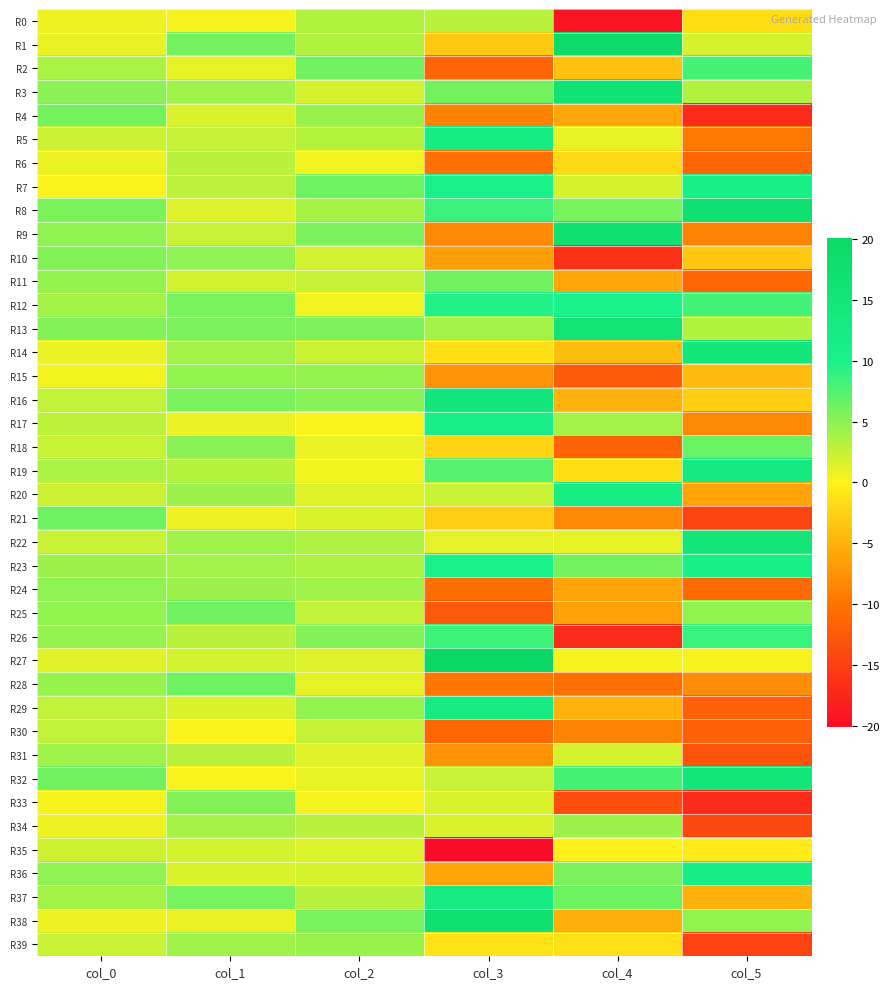

Reading right to left, what are all the values shown in this chart?

R0: col_5=-1.7	col_4=-19.4	col_3=3.1	col_2=3.4	col_1=0.3	col_0=0.6
R1: col_5=1.7	col_4=19.3	col_3=-3.2	col_2=3.4	col_1=6.0	col_0=0.8
R2: col_5=8.1	col_4=-3.9	col_3=-11.5	col_2=6.2	col_1=1.1	col_0=3.7
R3: col_5=3.4	col_4=16.2	col_3=6.0	col_2=1.7	col_1=4.1	col_0=5.1
R4: col_5=-17.0	col_4=-5.9	col_3=-8.7	col_2=4.4	col_1=1.7	col_0=6.0
R5: col_5=-9.6	col_4=1.1	col_3=12.1	col_2=3.1	col_1=2.6	col_0=2.3
R6: col_5=-11.2	col_4=-2.0	col_3=-10.1	col_2=0.5	col_1=3.1	col_0=0.8
R7: col_5=11.1	col_4=1.7	col_3=10.4	col_2=6.3	col_1=3.0	col_0=0.2
R8: col_5=16.9	col_4=5.9	col_3=8.6	col_2=3.8	col_1=1.4	col_0=5.7
R9: col_5=-8.7	col_4=17.0	col_3=-8.3	col_2=5.7	col_1=2.4	col_0=5.0
R10: col_5=-3.4	col_4=-16.4	col_3=-6.6	col_2=1.9	col_1=4.9	col_0=5.4
R11: col_5=-11.3	col_4=-5.8	col_3=6.2	col_2=2.6	col_1=2.0	col_0=4.6
R12: col_5=8.2	col_4=10.1	col_3=9.7	col_2=0.6	col_1=5.8	col_0=4.0
R13: col_5=3.4	col_4=16.0	col_3=3.9	col_2=5.6	col_1=5.7	col_0=5.4
R14: col_5=14.7	col_4=-4.2	col_3=-1.5	col_2=2.2	col_1=4.0	col_0=0.8
R15: col_5=-4.4	col_4=-12.4	col_3=-7.3	col_2=4.7	col_1=4.8	col_0=0.6
R16: col_5=-2.9	col_4=-5.2	col_3=14.3	col_2=5.3	col_1=5.7	col_0=2.7
R17: col_5=-8.3	col_4=4.0	col_3=10.9	col_2=0.3	col_1=0.8	col_0=2.9
R18: col_5=6.4	col_4=-11.5	col_3=-2.3	col_2=0.9	col_1=5.2	col_0=2.5
R19: col_5=13.0	col_4=-1.6	col_3=7.3	col_2=0.6	col_1=3.2	col_0=3.7
R20: col_5=-6.3	col_4=11.7	col_3=2.4	col_2=1.3	col_1=4.3	col_0=2.3
R21: col_5=-14.6	col_4=-8.2	col_3=-3.0	col_2=1.7	col_1=0.6	col_0=6.3
R22: col_5=14.8	col_4=1.0	col_3=1.1	col_2=3.5	col_1=4.1	col_0=2.4
R23: col_5=11.2	col_4=6.1	col_3=10.4	col_2=3.6	col_1=4.0	col_0=4.3
R24: col_5=-11.0	col_4=-6.1	col_3=-10.4	col_2=4.2	col_1=4.3	col_0=4.9
R25: col_5=4.8	col_4=-6.3	col_3=-12.5	col_2=2.8	col_1=6.2	col_0=4.8
R26: col_5=8.6	col_4=-16.9	col_3=8.4	col_2=5.4	col_1=3.0	col_0=4.7
R27: col_5=0.3	col_4=0.4	col_3=20.1	col_2=1.4	col_1=1.9	col_0=1.4
R28: col_5=-8.0	col_4=-10.1	col_3=-9.6	col_2=1.0	col_1=6.4	col_0=4.5
R29: col_5=-11.9	col_4=-5.2	col_3=12.8	col_2=4.8	col_1=1.6	col_0=2.7
R30: col_5=-11.9	col_4=-8.7	col_3=-11.2	col_2=2.6	col_1=0.3	col_0=2.7
R31: col_5=-13.0	col_4=1.8	col_3=-7.5	col_2=1.4	col_1=3.1	col_0=4.1
R32: col_5=14.4	col_4=8.1	col_3=2.4	col_2=0.9	col_1=0.2	col_0=6.2
R33: col_5=-16.9	col_4=-13.6	col_3=1.7	col_2=0.4	col_1=5.4	col_0=0.4
R34: col_5=-14.0	col_4=4.4	col_3=1.6	col_2=3.1	col_1=3.8	col_0=0.7
R35: col_5=-0.5	col_4=-0.2	col_3=-20.1	col_2=1.4	col_1=1.9	col_0=2.1
R36: col_5=11.3	col_4=5.7	col_3=-6.1	col_2=1.9	col_1=1.6	col_0=5.0
R37: col_5=-5.1	col_4=6.4	col_3=12.5	col_2=3.1	col_1=5.8	col_0=4.0
R38: col_5=4.8	col_4=-5.3	col_3=16.9	col_2=5.9	col_1=0.8	col_0=0.7
R39: col_5=-14.7	col_4=-1.5	col_3=-1.1	col_2=4.4	col_1=4.2	col_0=2.5